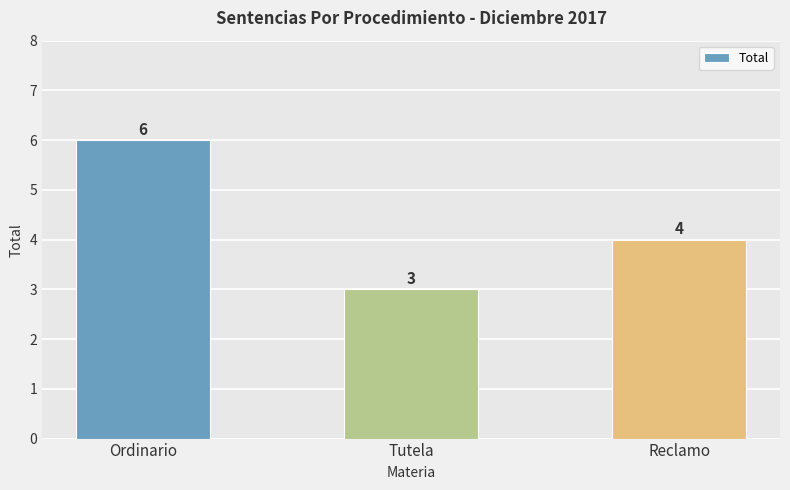

Where does the data first go above 4?

Ordinario